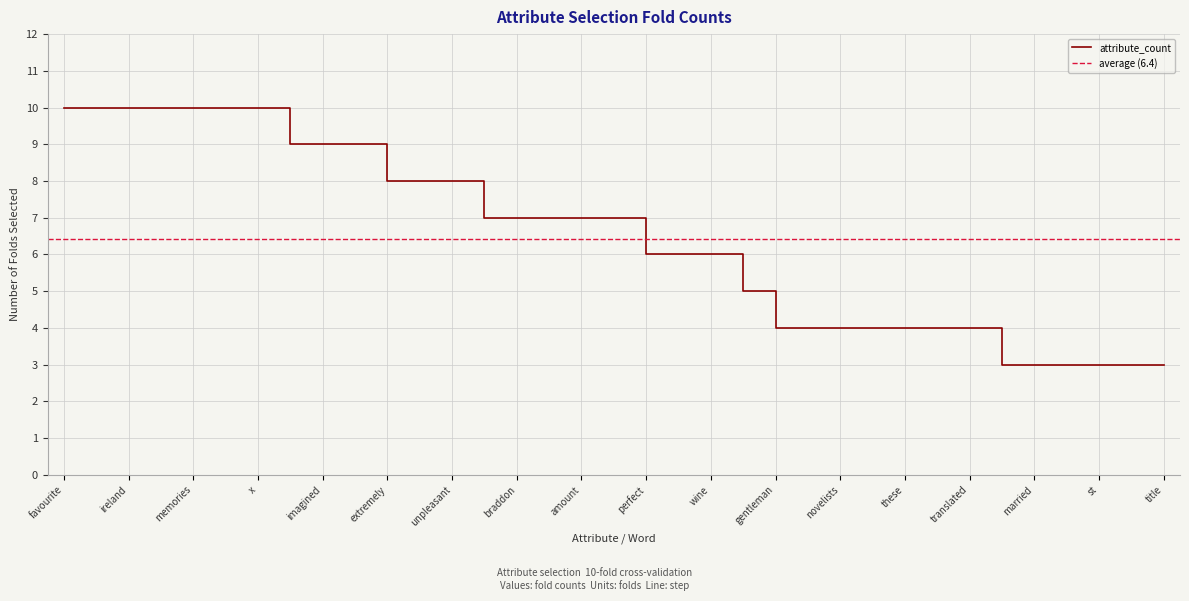

What is the difference between the maximum and minimum values?

7